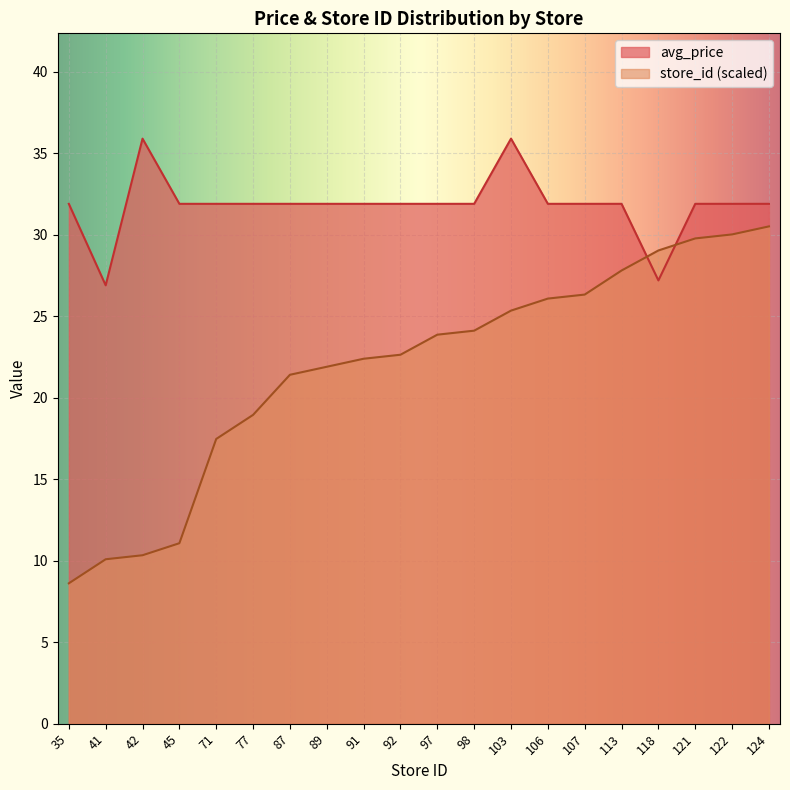

Which series has the largest total across all categories?

avg_price